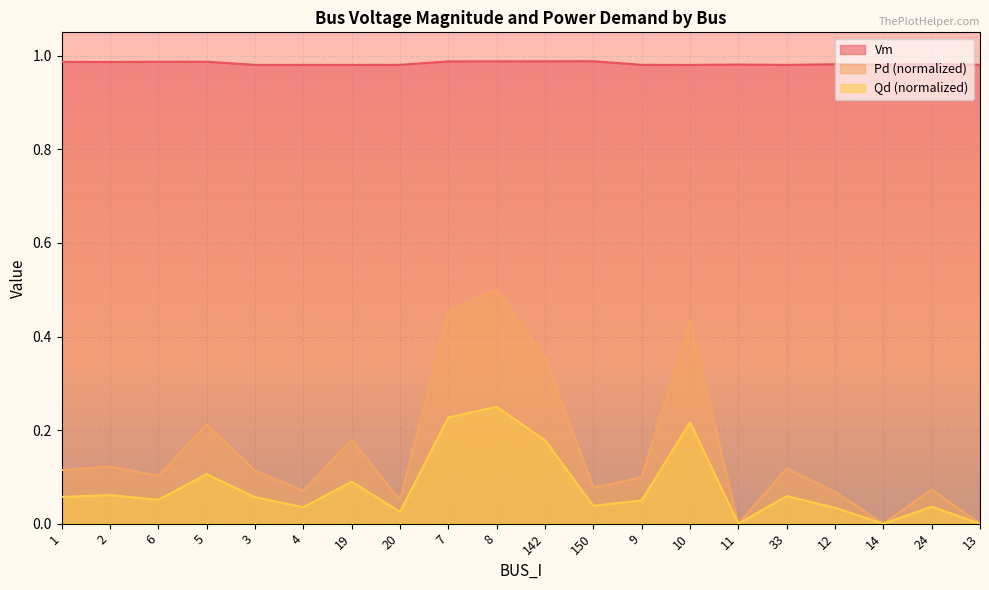

What is the label of the 19th point from the left?

24